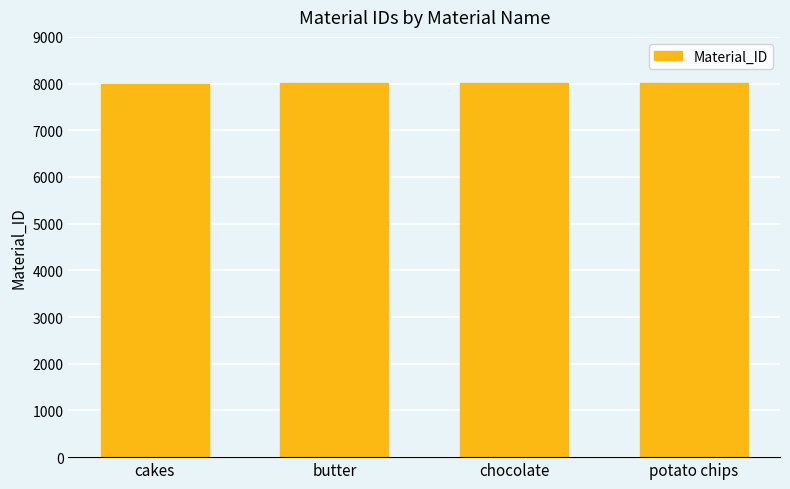

How many distinct data groups are displayed?

1